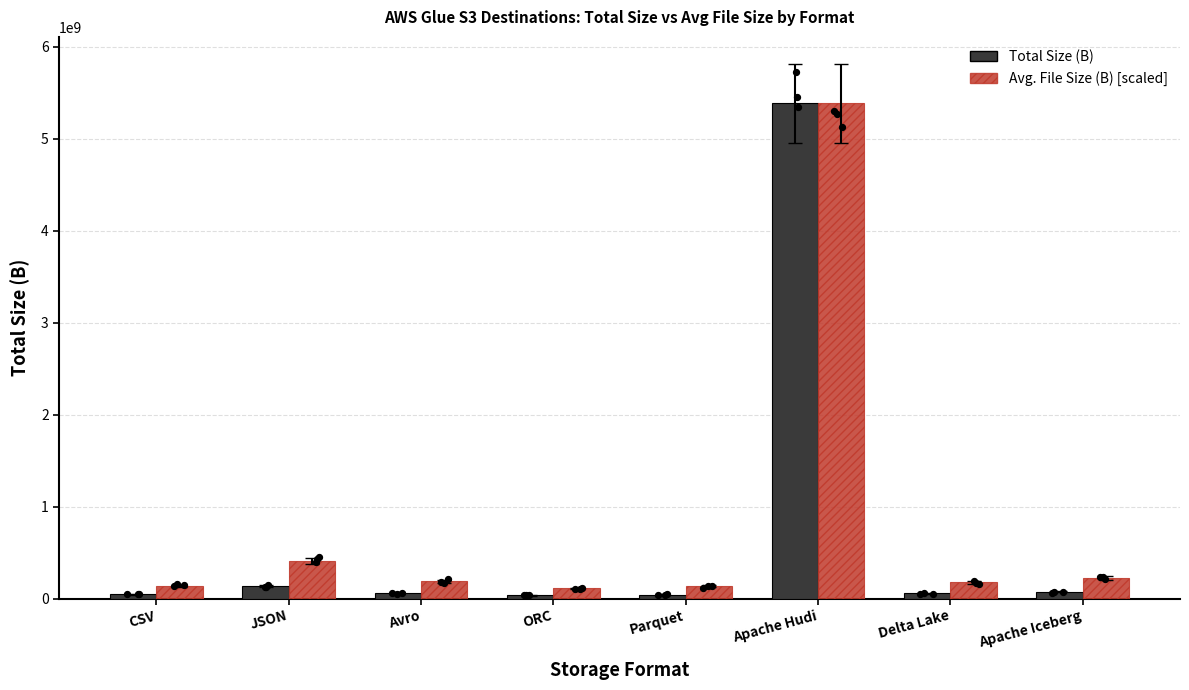

Which series reaches the maximum Y coordinate?

Total Size (B)